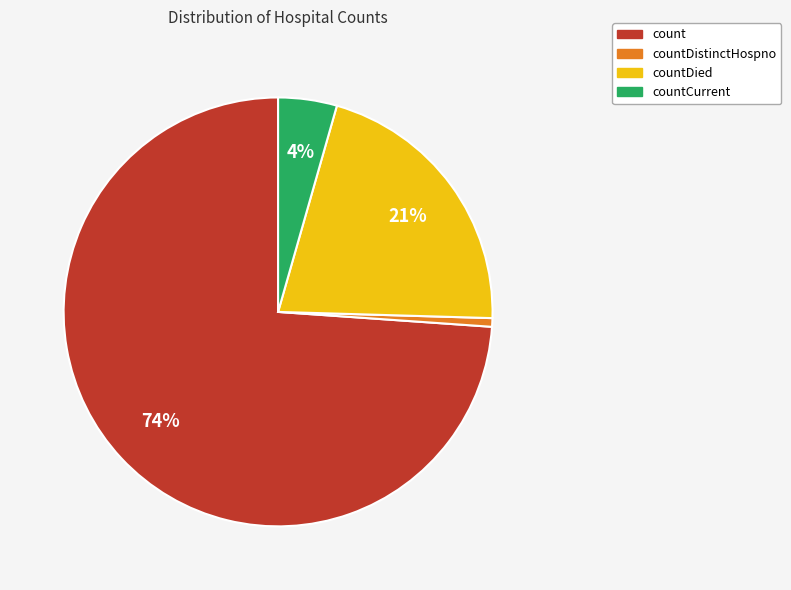

Does any single category account for the majority?

Yes